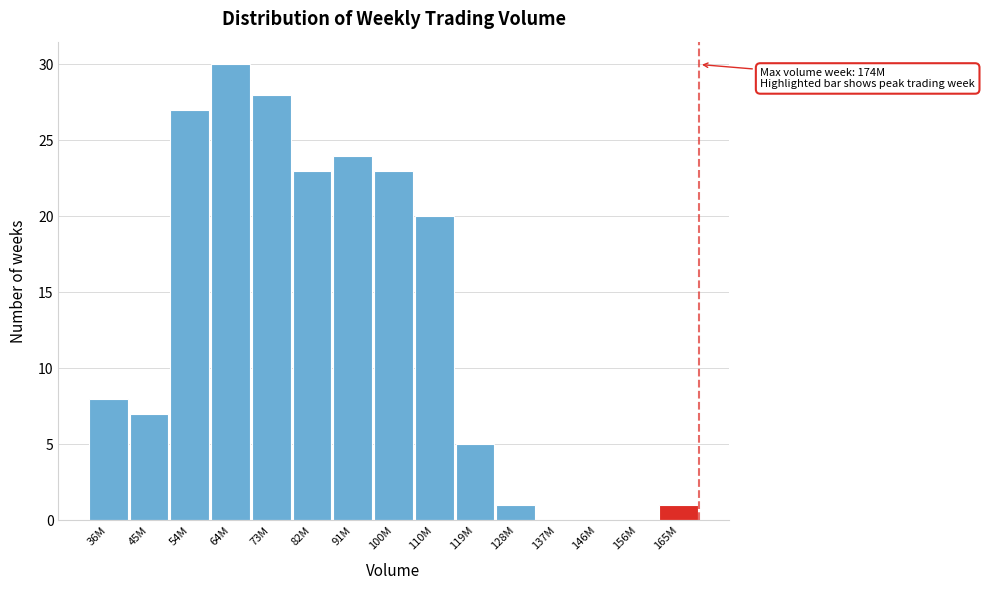

Reading left to right, list all the values displayed in this chart.

36M=8	45M=7	54M=27	64M=30	73M=28	82M=23	91M=24	100M=23	110M=20	119M=5	128M=1	137M=0	146M=0	156M=0	165M=1